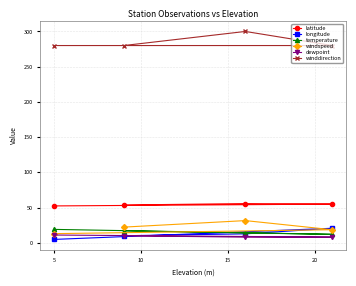

What is the greatest value displayed?

300.0